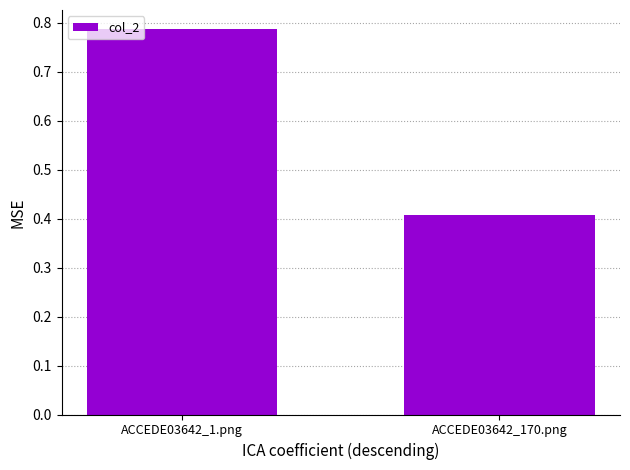

What is the label of the 2nd bar from the right?

ACCEDE03642_1.png